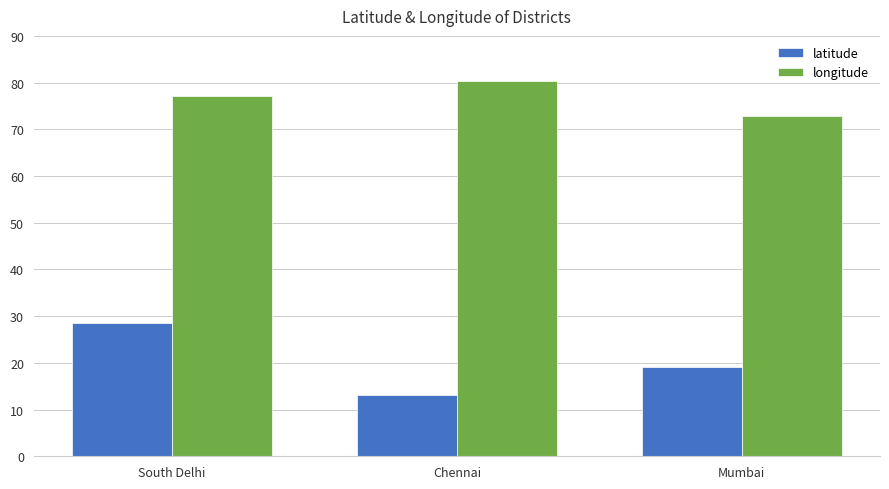

True or false: latitude has a value of 23.2 at Chennai.

False